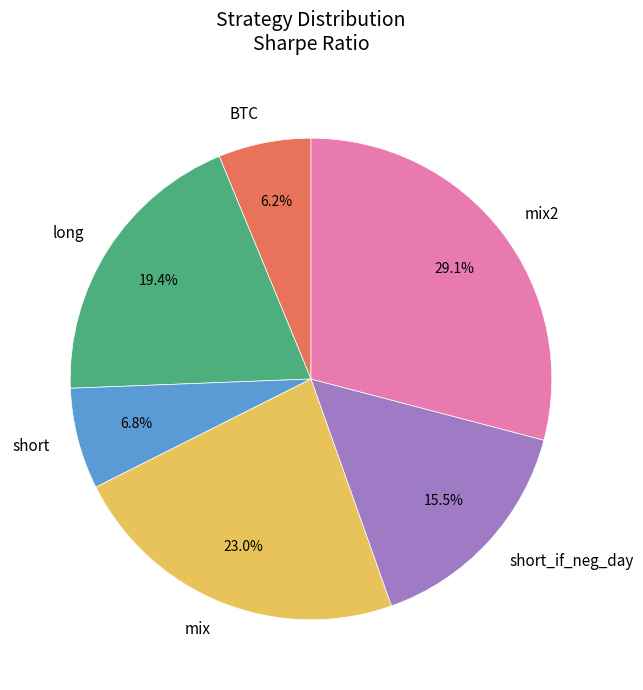

To the nearest percent, what percentage of the pie is long?

19%